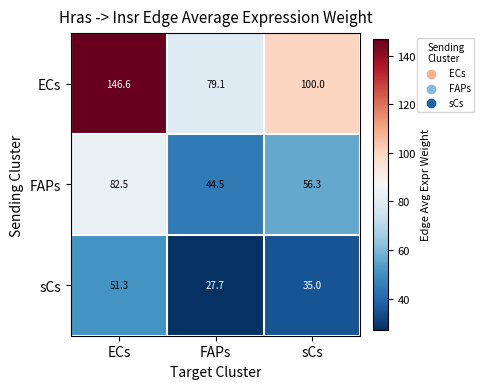

List the series in order of their overall mean, highest first.

ECs, FAPs, sCs